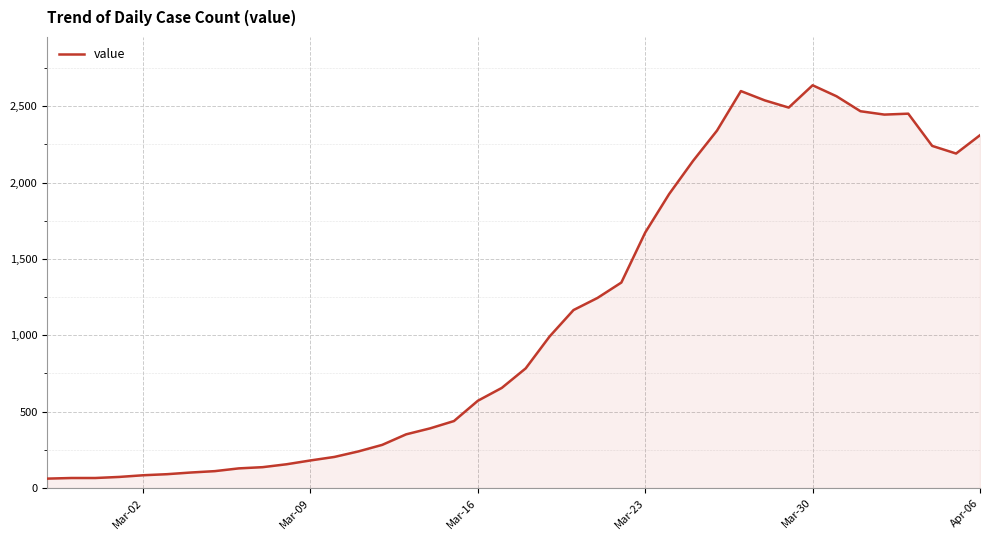

What is the minimum value shown in the chart?

61